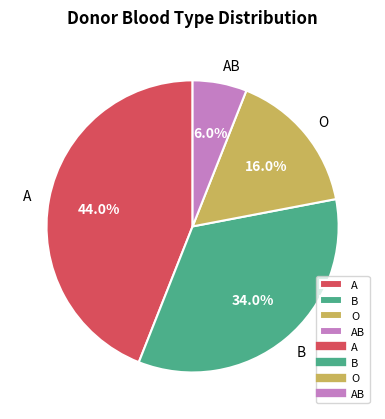

Which category has the smallest portion of the pie?

AB